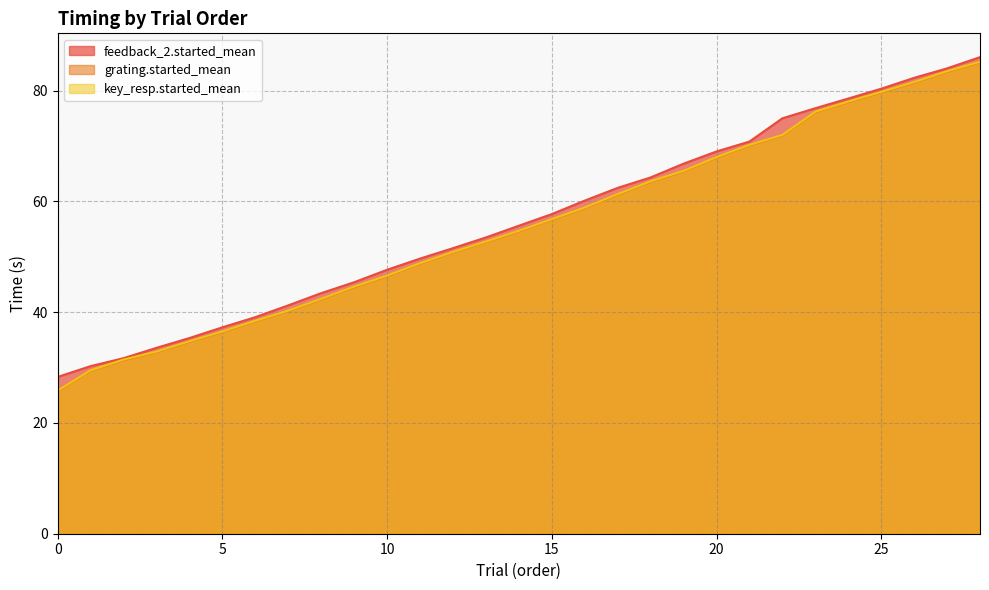

True or false: feedback_2.started_mean and key_resp.started_mean intersect in this chart.

False